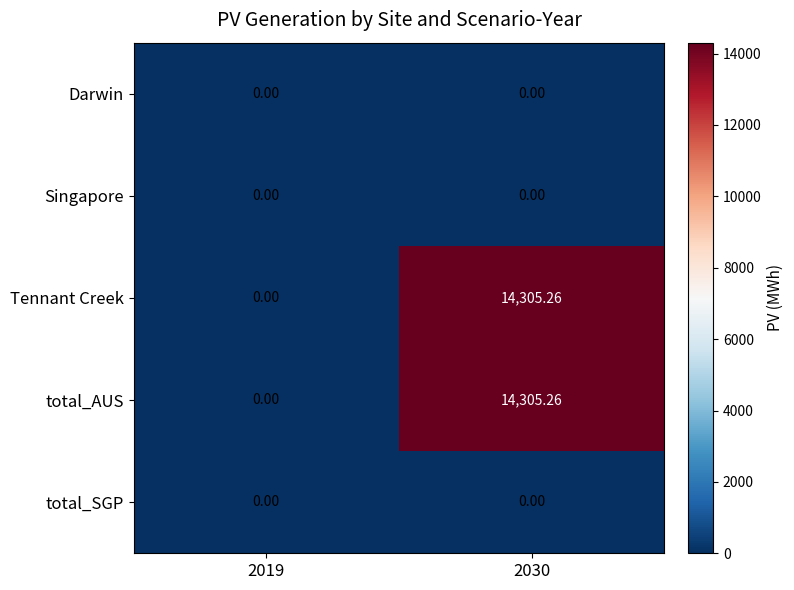

Count the number of categories in the chart.

2